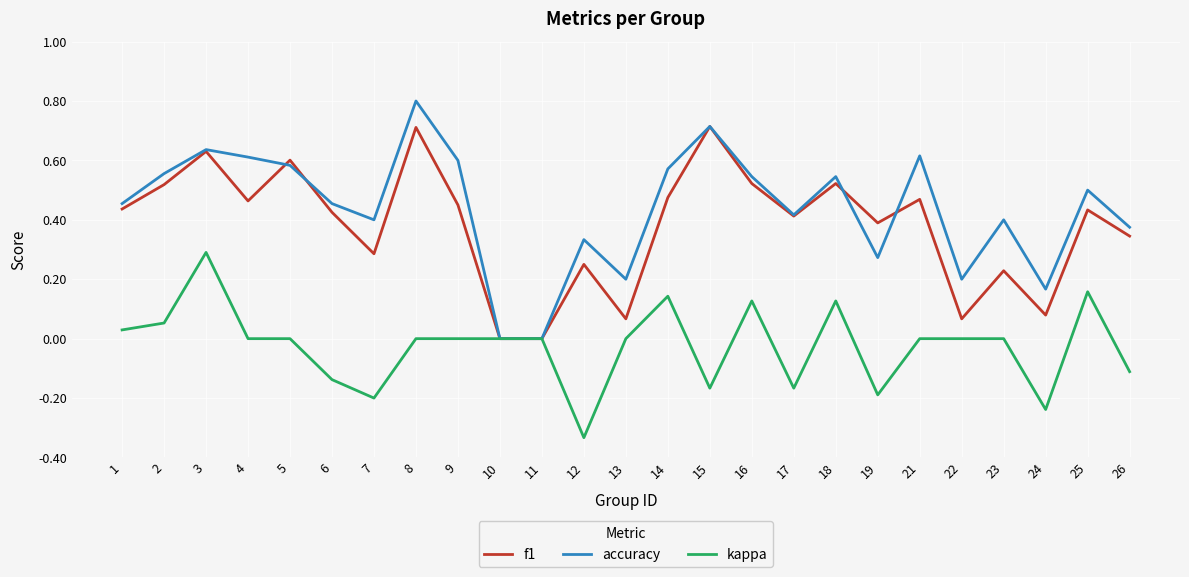

Is the value of accuracy at 19 greater than the value of kappa at 24?

Yes